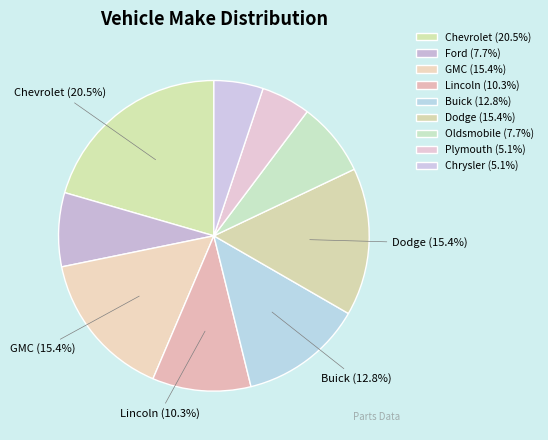

Does any single category account for the majority?

No